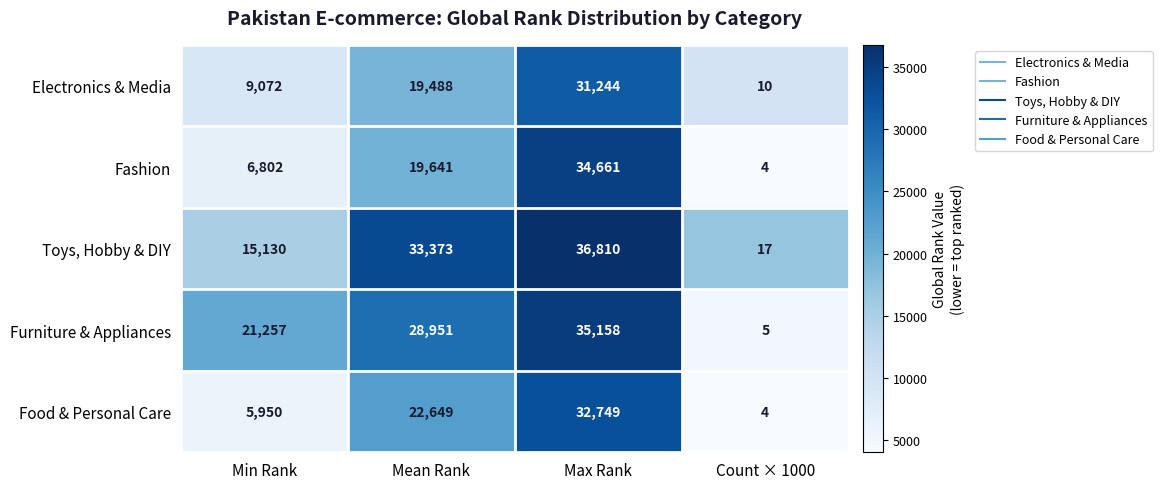

What is the spread (max minus min) of values at Mean Rank?

13885